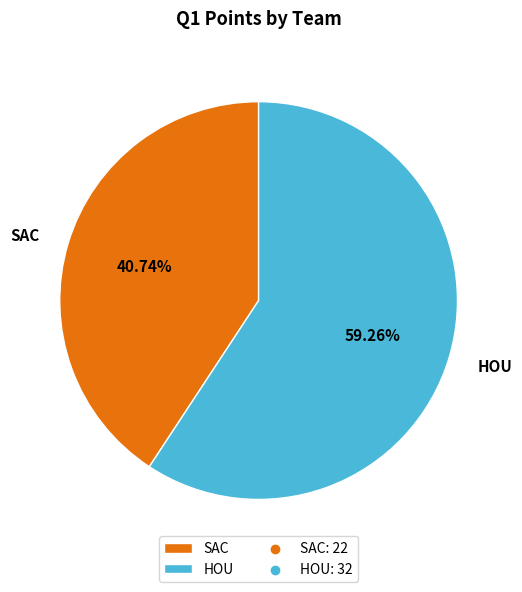

To the nearest percent, what is the difference between the HOU and SAC slice percentages?

19%